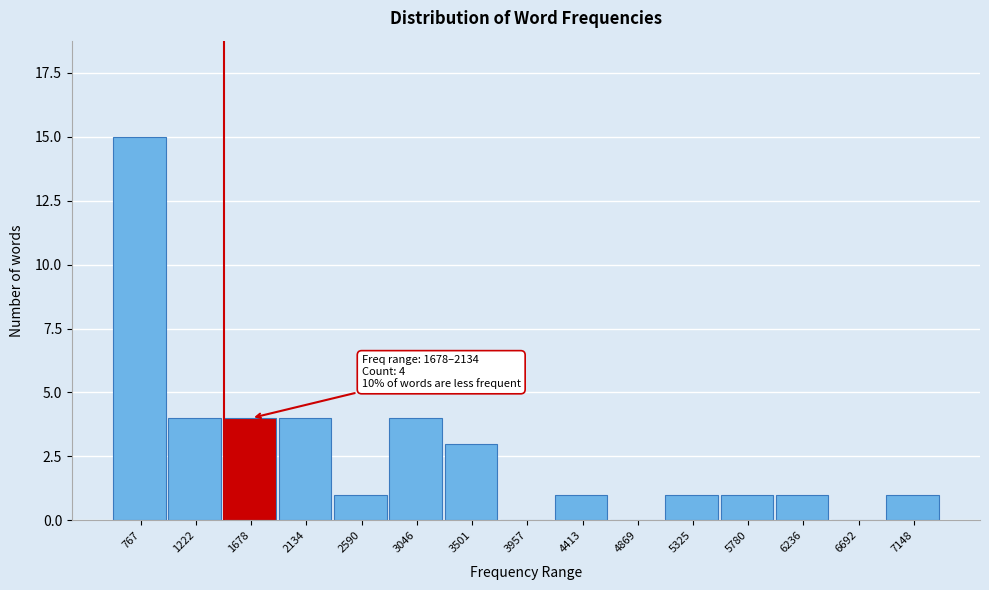

Reading left to right, extract all data points from this chart.

767=15	1222=4	1678=4	2134=4	2590=1	3046=4	3501=3	3957=0	4413=1	4869=0	5325=1	5780=1	6236=1	6692=0	7148=1